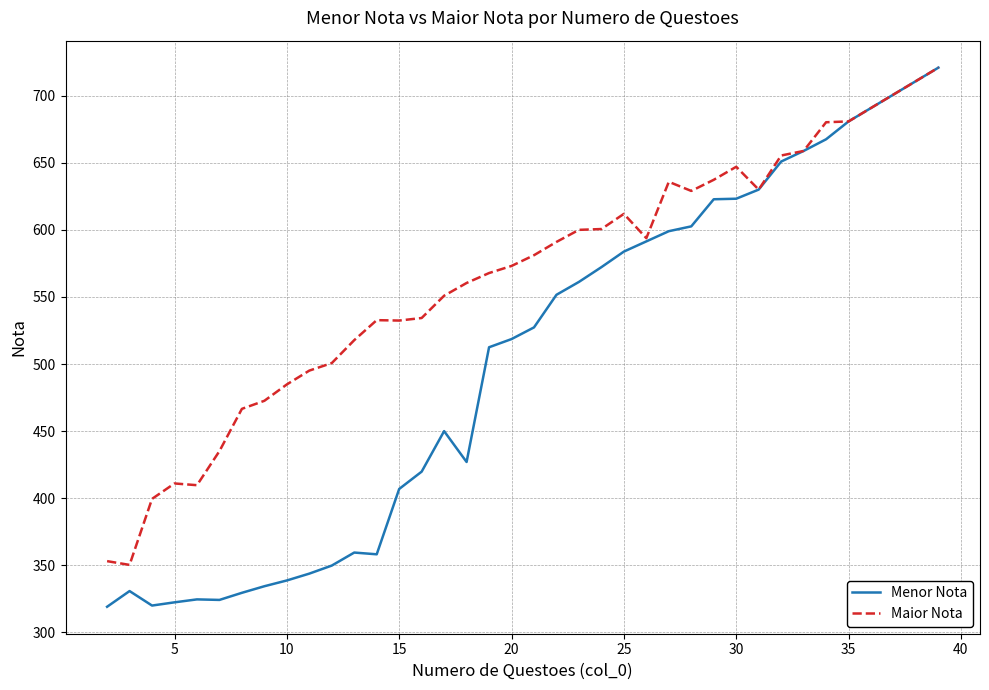

What is the sum of all Maior Nota values?

19301.5